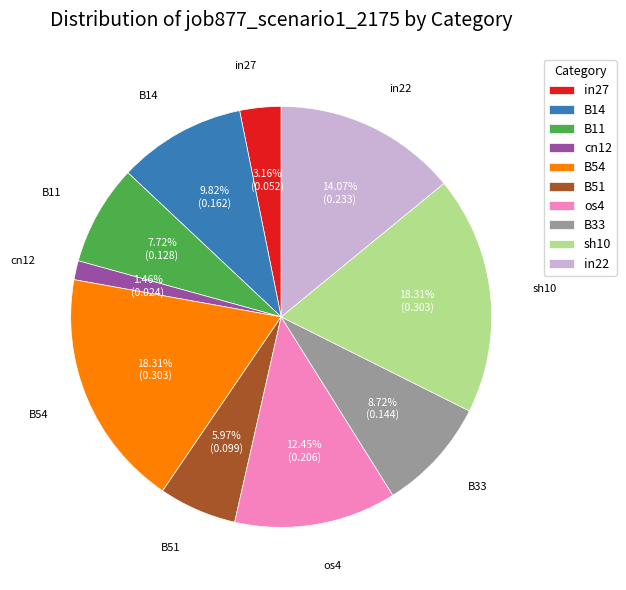

The B54 slice represents 18% of the pie. True or false?

True